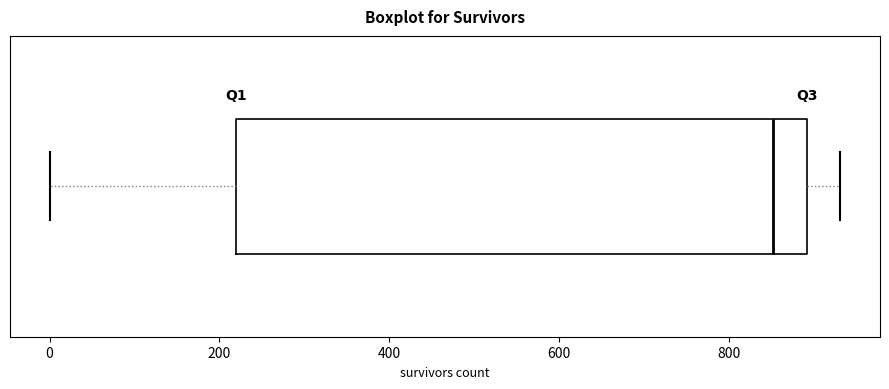

Where is the right edge of the box on the x-axis? The values are not printed on the chart, so give them approximately, as read against the axis.

900